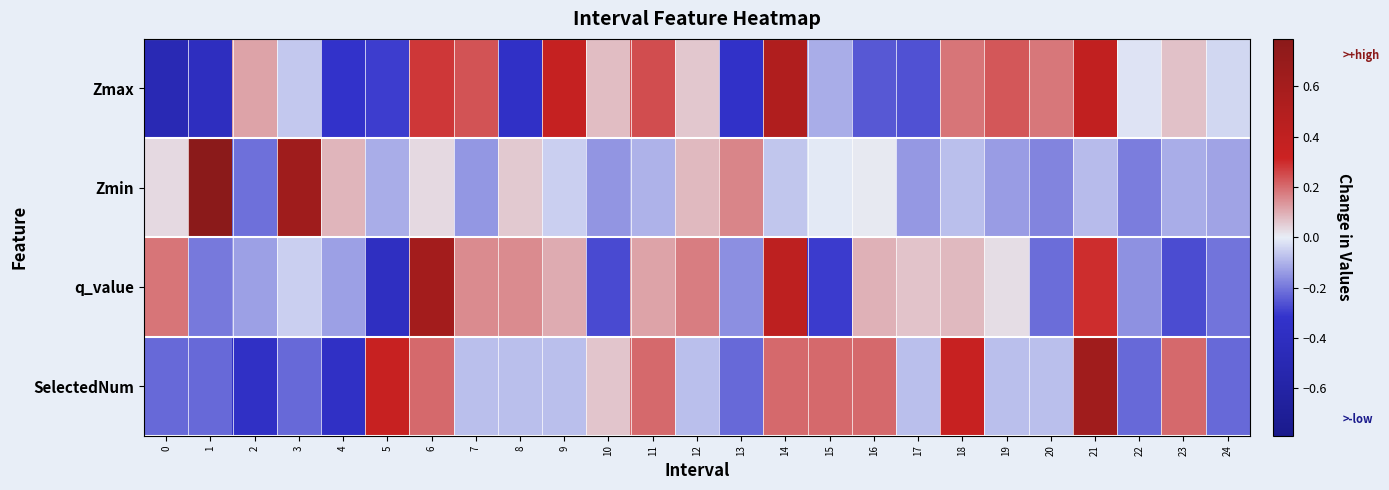

Between 5 and 12, which series saw the biggest shift?

q_value